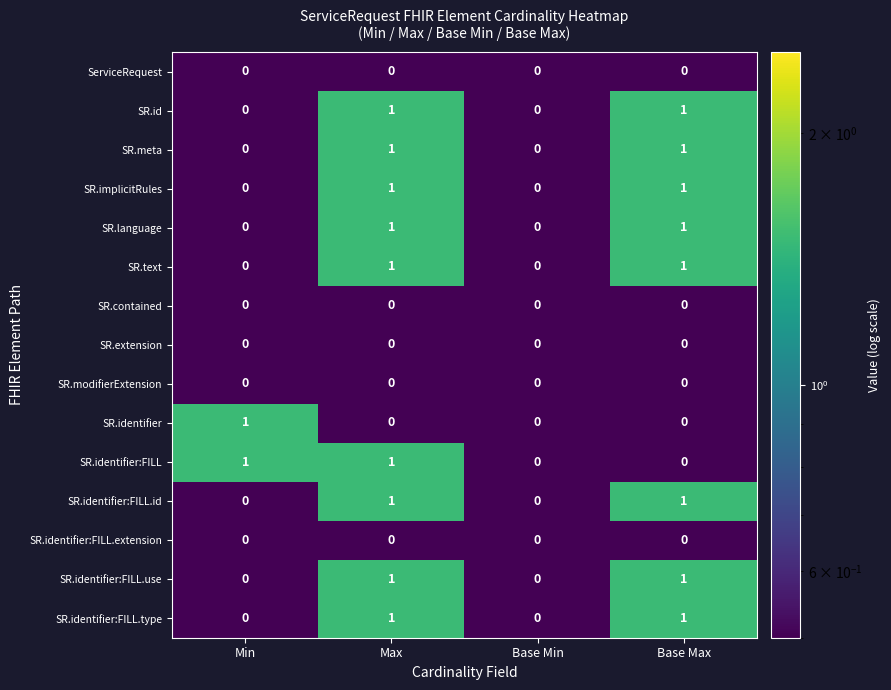

The value of SR.text at Max is 0. True or false?

False